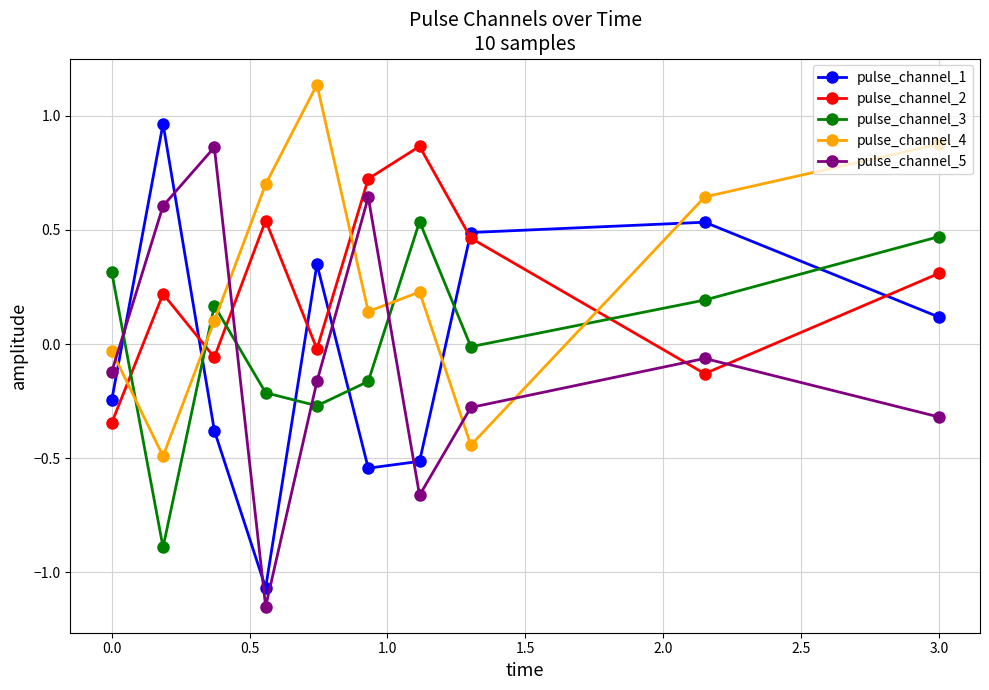

True or false: pulse_channel_3 and pulse_channel_2 cross at least once.

True